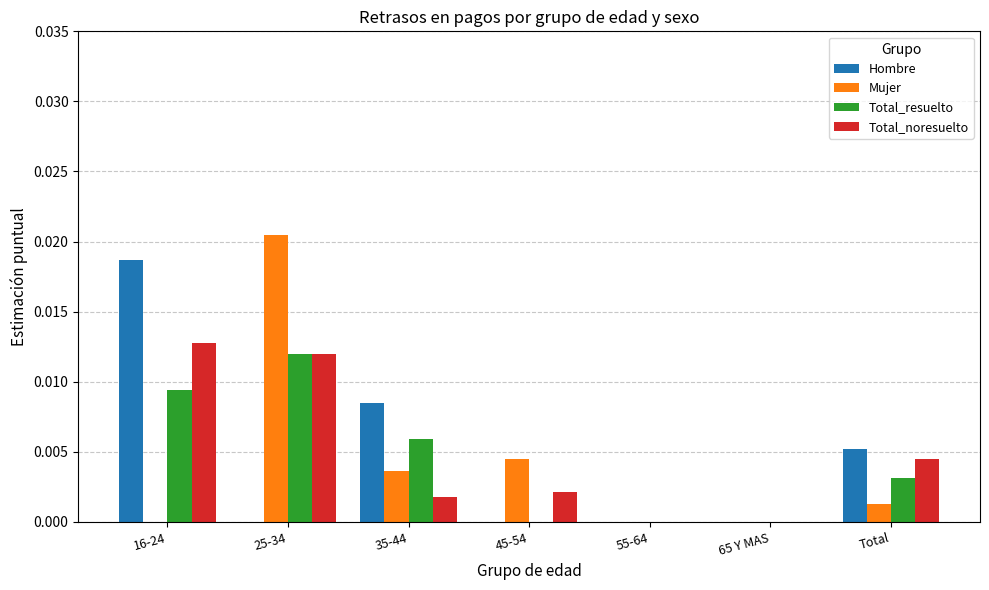

Is it true that Hombre equals 0.0 at 65 Y MAS?

True